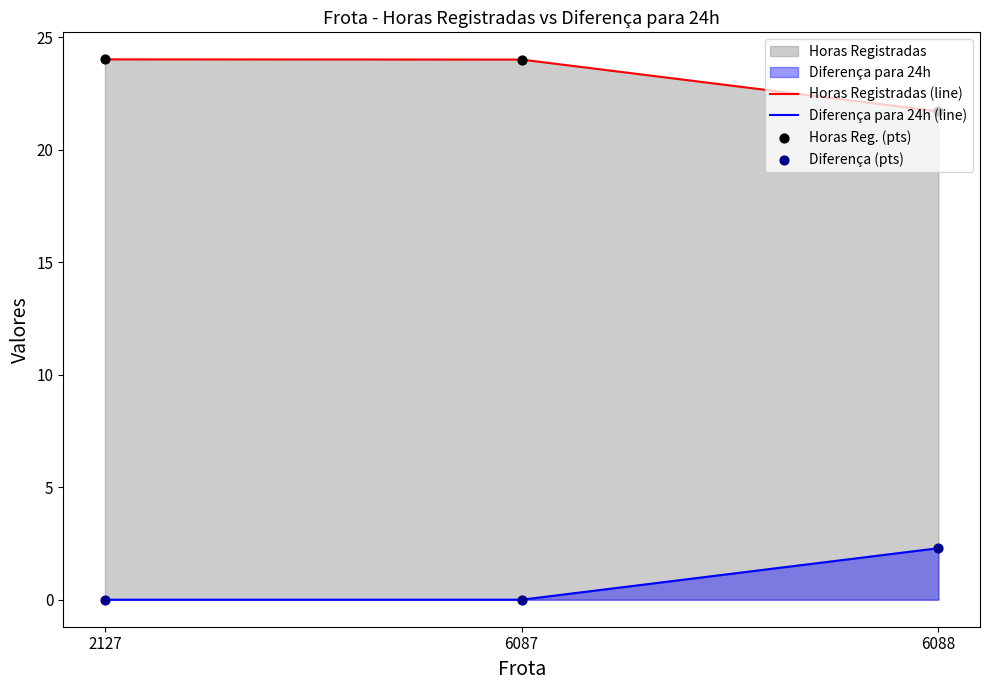

Which series contains the lowest Y value?

Diferença para 24h (line)